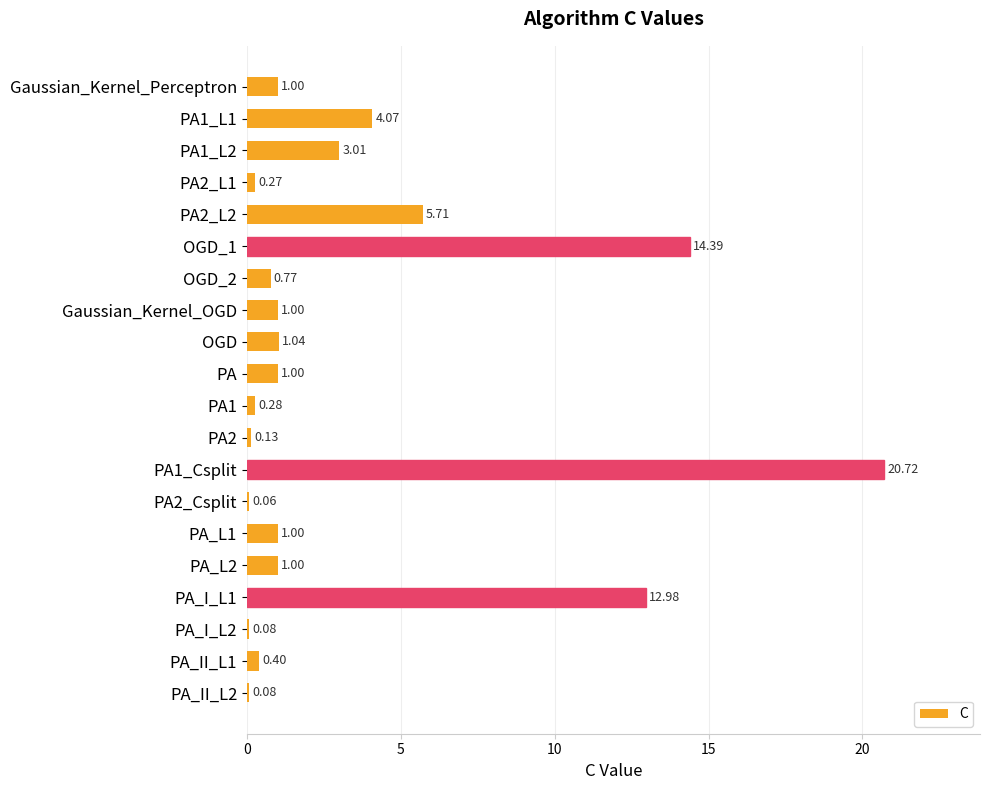

Are the bars horizontal?

Yes